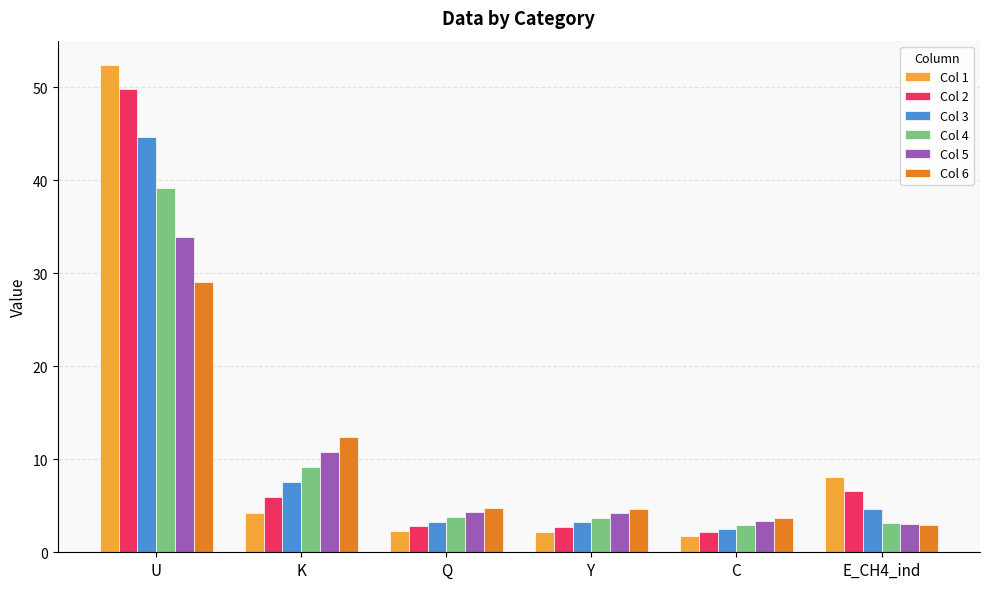

Rank the series by their maximum value, from highest to lowest.

Col 1, Col 2, Col 3, Col 4, Col 5, Col 6